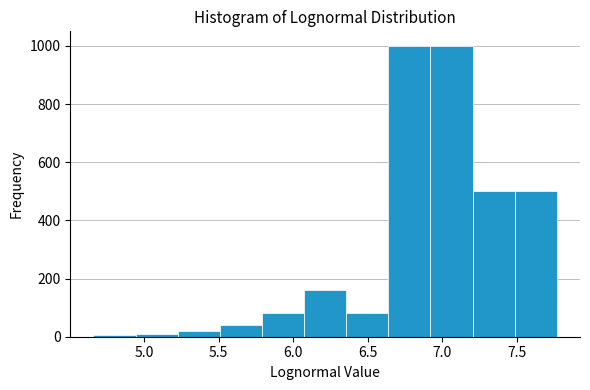

How tall is the bar that spans 5.50 to 5.80 on the x-axis? Neither the bar edges nor the heights are printed on the chart, so give them approximately, as read against the axes.

40